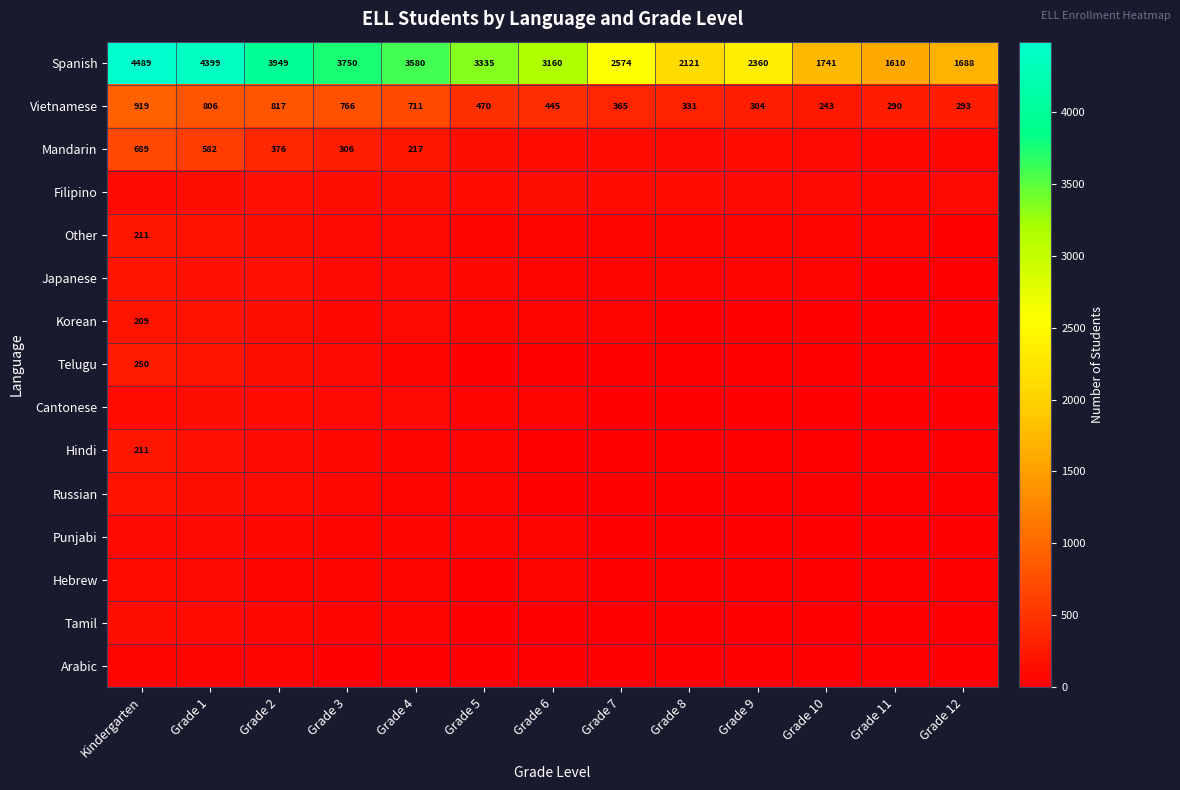

The value of Vietnamese at Grade 3 is 208. True or false?

False